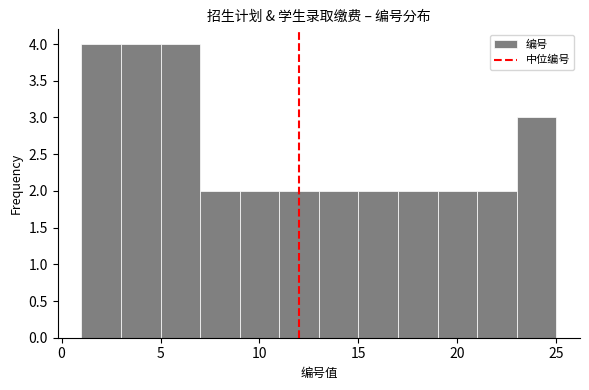

Reading left to right, transcribe this chart: for each bar, give the range it covers on the x-axis and its height. The values are not printed on the chart, so give them approximately, as read against the axis.

1 to 3: 4
3 to 5: 4
5 to 7: 4
7 to 9: 2
9 to 11: 2
11 to 13: 2
13 to 15: 2
15 to 17: 2
17 to 19: 2
19 to 21: 2
21 to 23: 2
23 to 25: 3